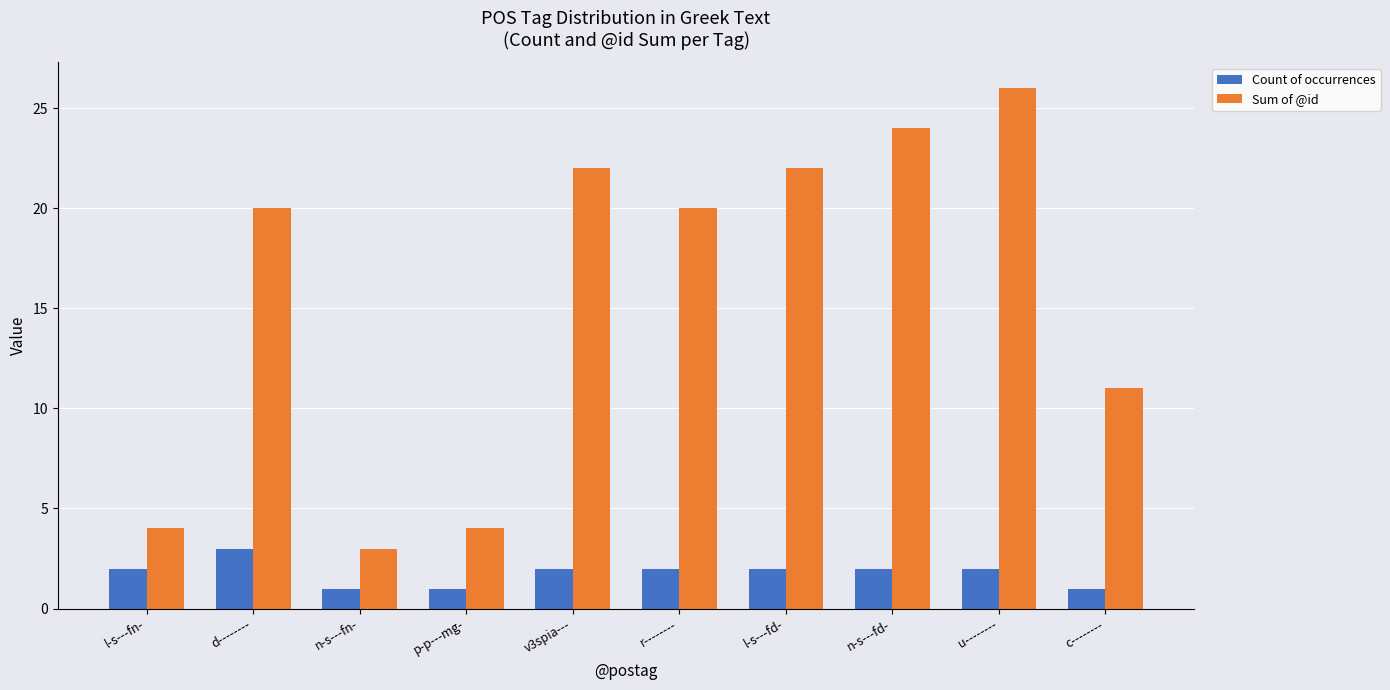

At which category is the sum across all series the highest?

u--------